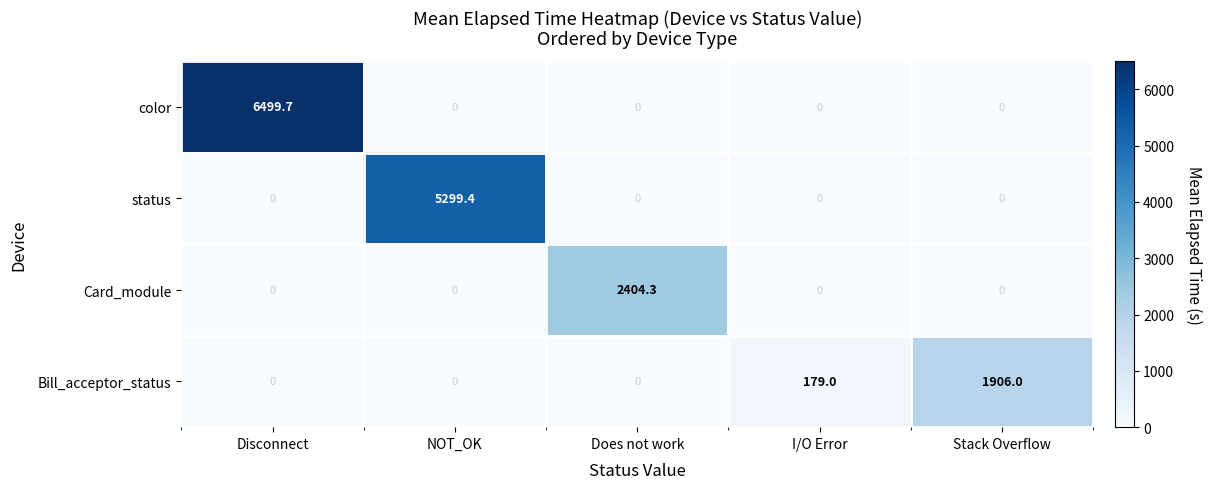

What is the greatest value displayed?

6499.7